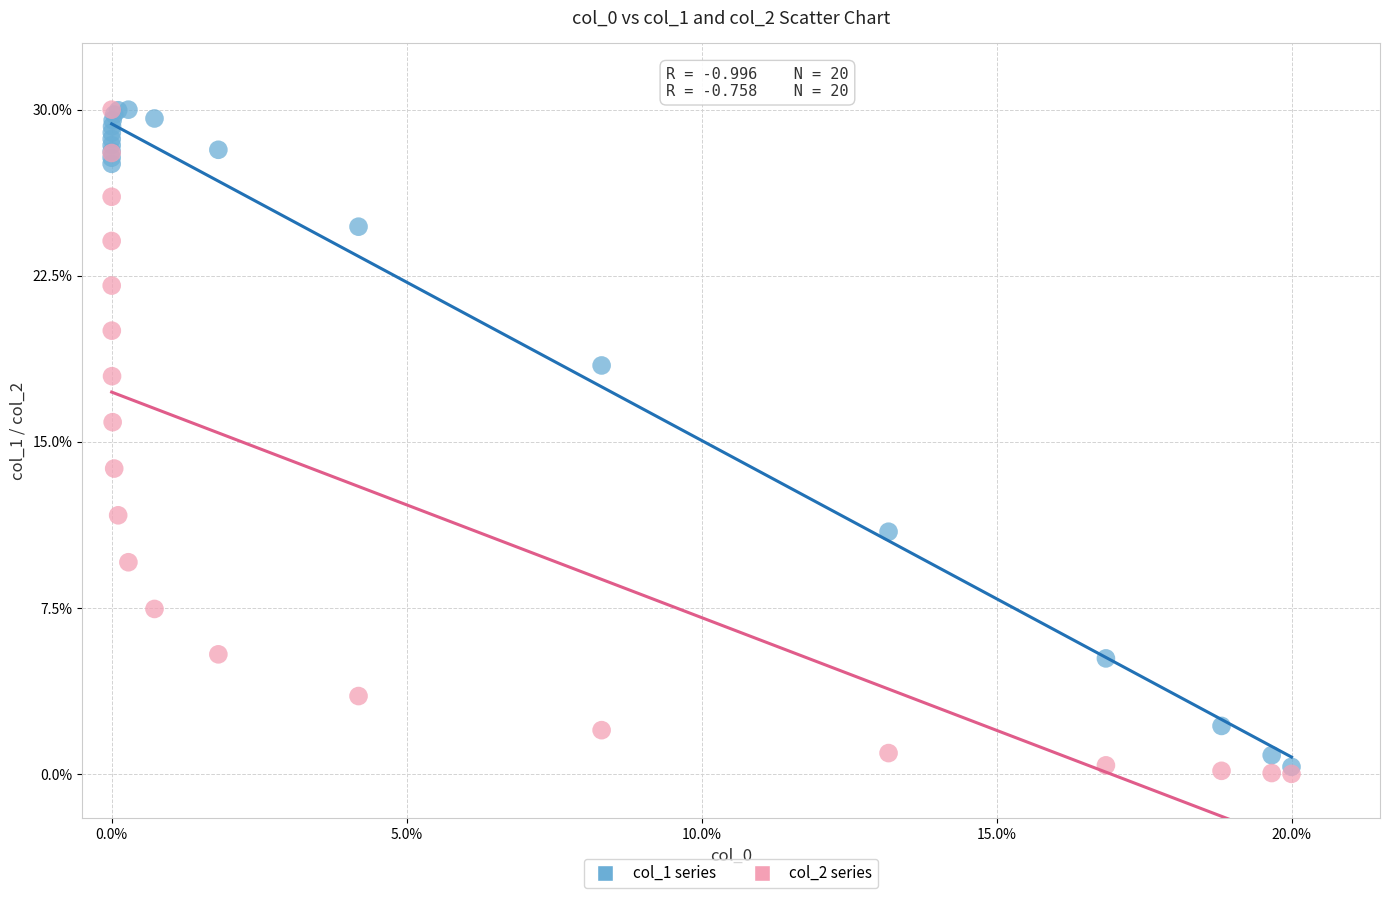

Which series has the largest Y range (max minus min)?

col_2 series